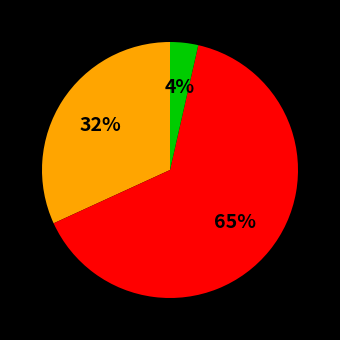

Is there a majority slice in this chart?

Yes